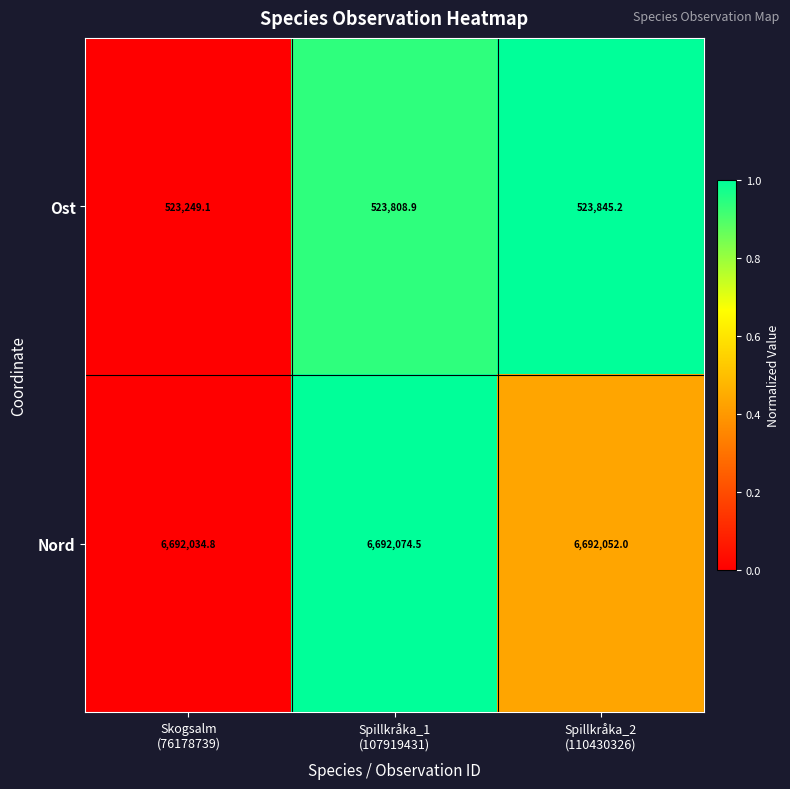

Reading left to right, what are all the values shown in this chart?

Ost: 523249.1	523808.9	523845.2
Nord: 6692034.8	6692074.5	6692052.0